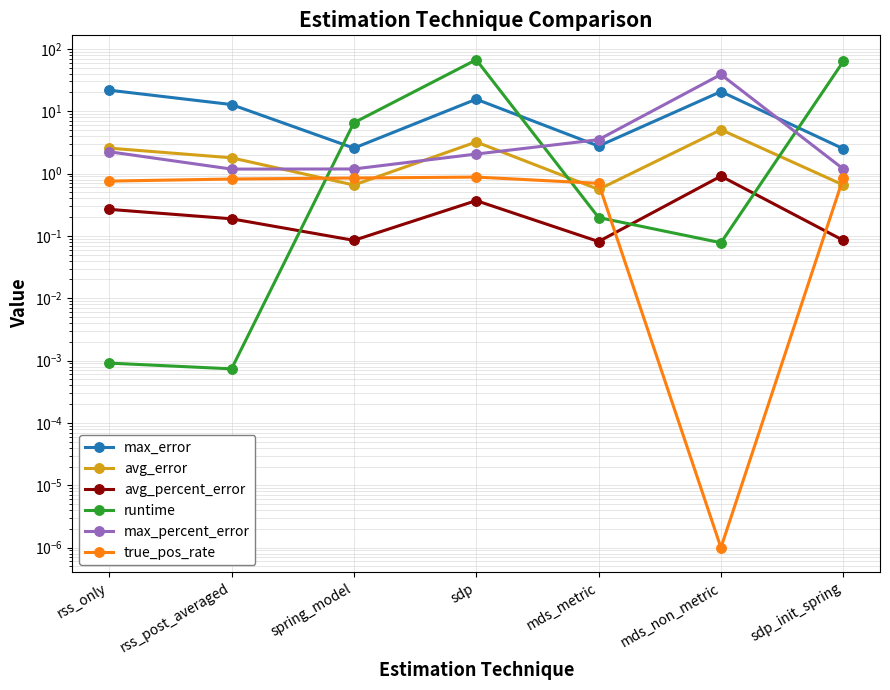

Does the chart have visible grid lines?

Yes